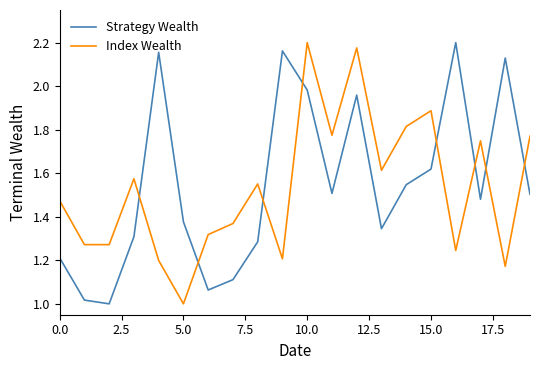

After their last crossing, which series has the higher values: Strategy Wealth or Index Wealth?

Index Wealth